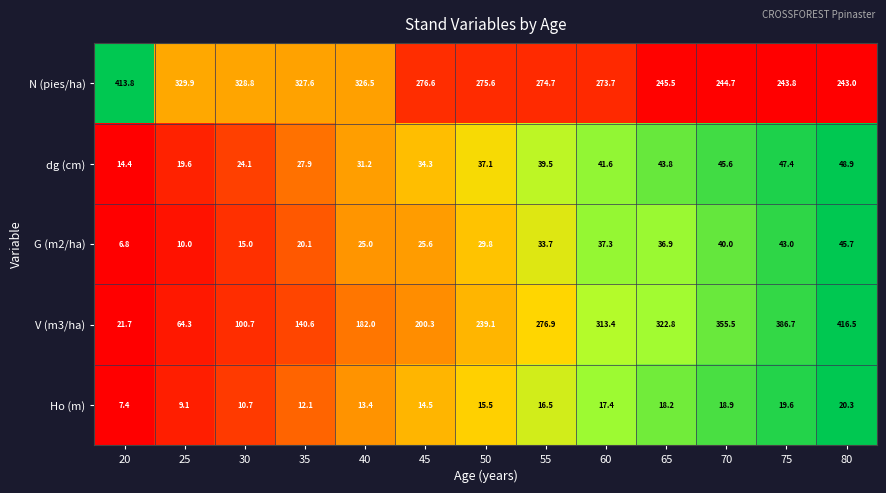

Is it true that Ho (m) equals 8.0 at 45?

False